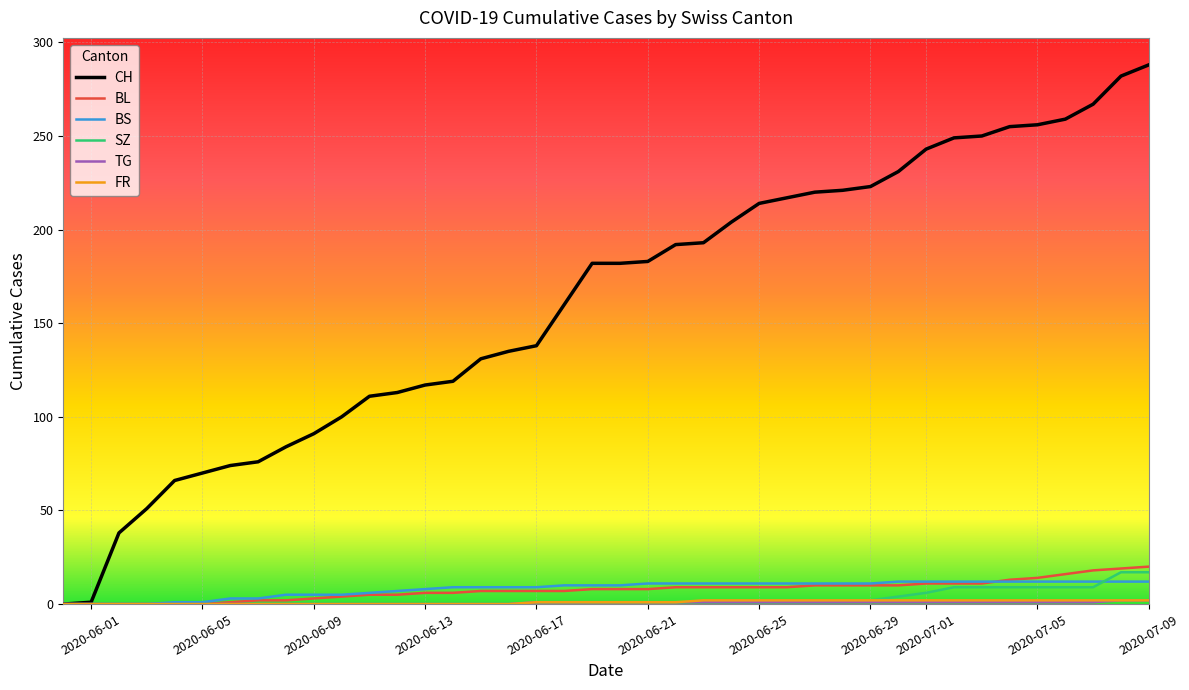

Which series has the largest total across all categories?

CH